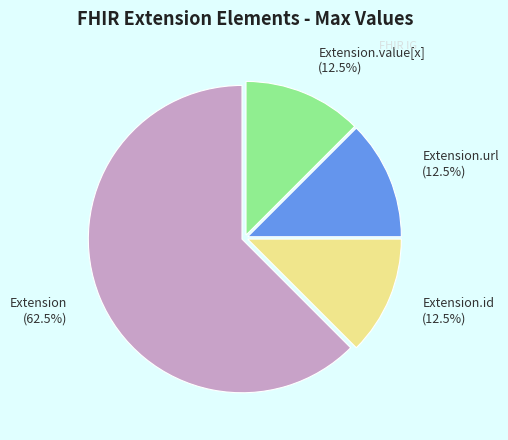

What is the largest slice in the pie chart?

Extension